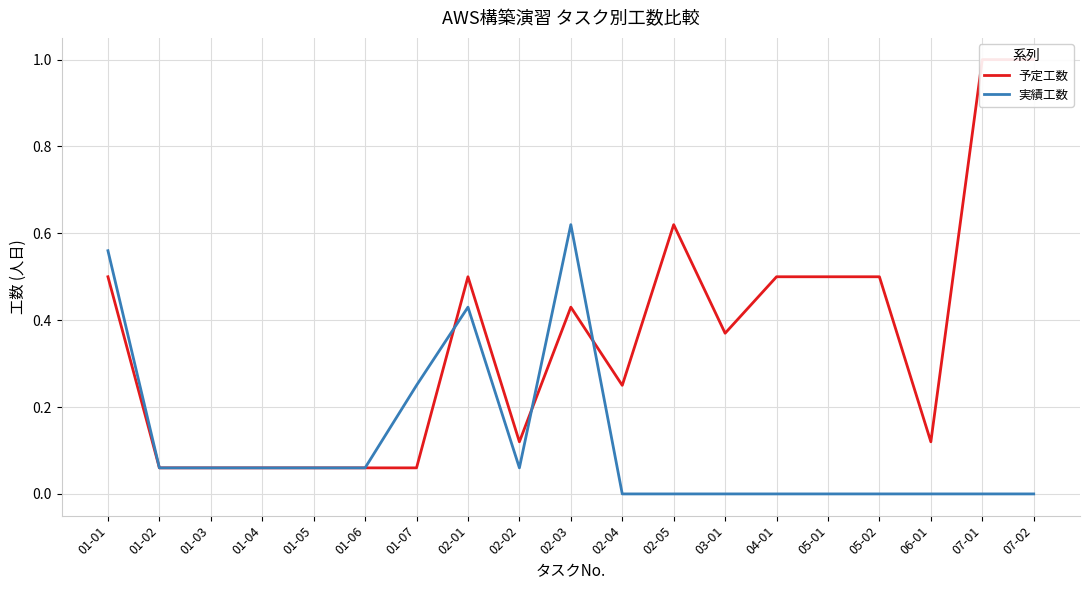

Rank the categories by 実績工数 value from highest to lowest.

02-03, 01-01, 02-01, 01-07, 01-02, 01-03, 01-04, 01-05, 01-06, 02-02, 02-04, 02-05, 03-01, 04-01, 05-01, 05-02, 06-01, 07-01, 07-02